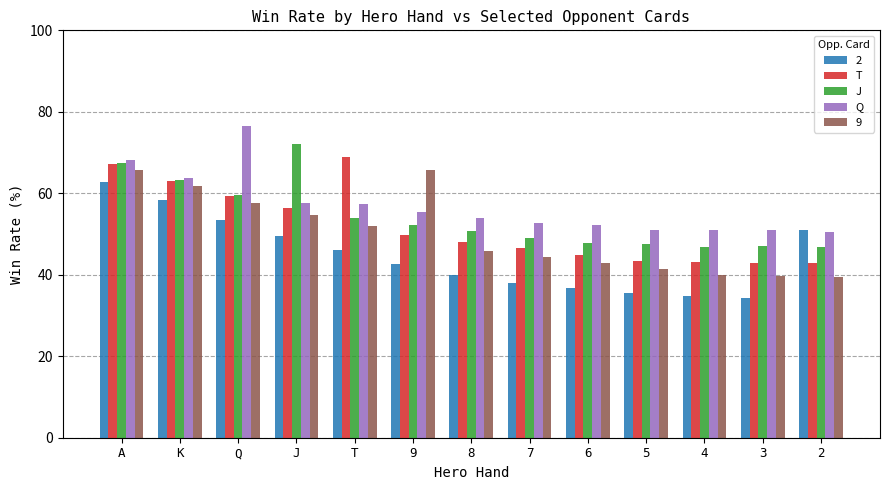

How many bars are there in total?

65